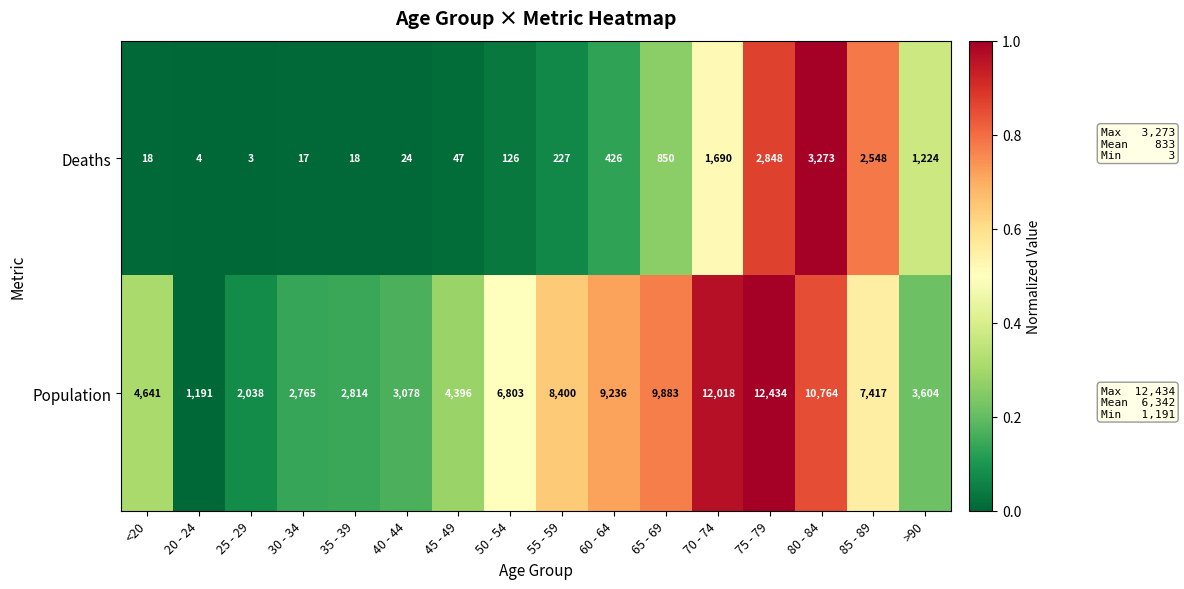

At which label is Deaths closest to 1638?

70 - 74